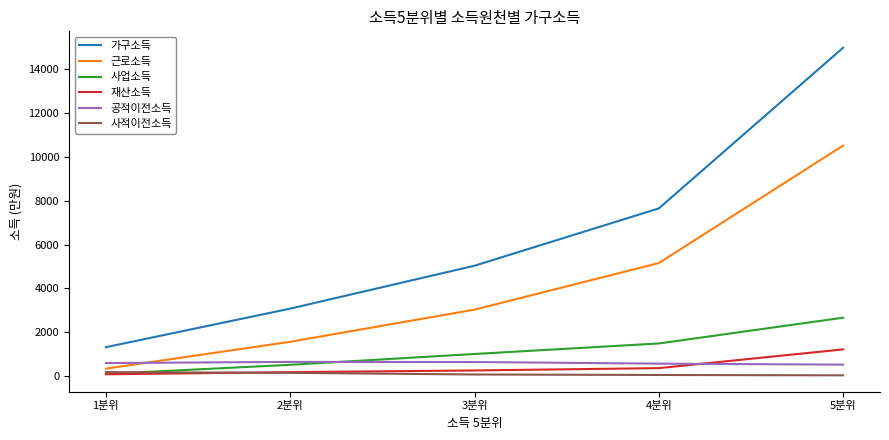

At which category is the sum across all series the highest?

5분위